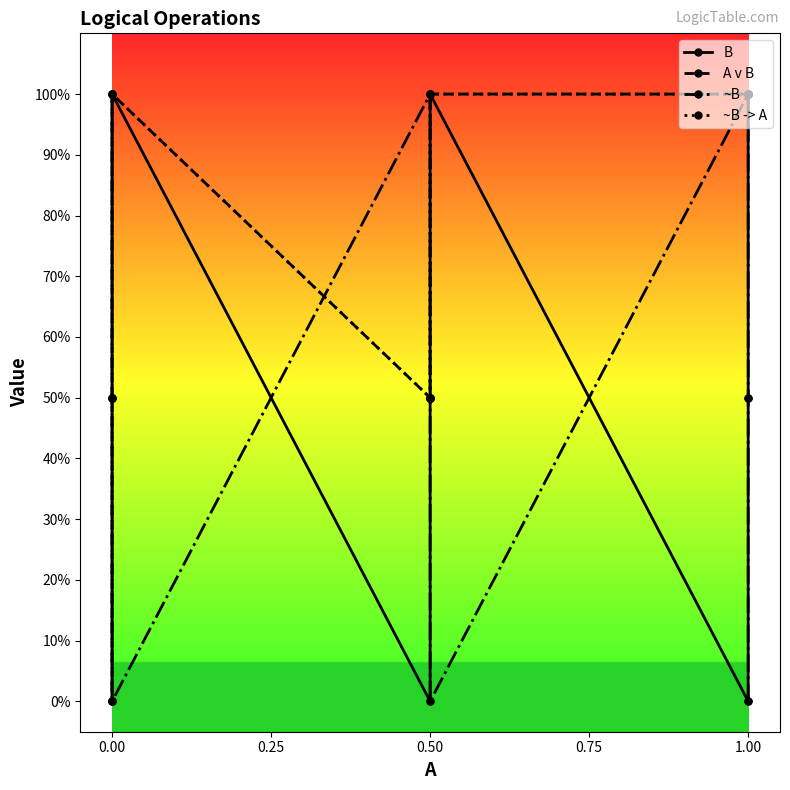

Is this an area chart (filled region under the line)?

No